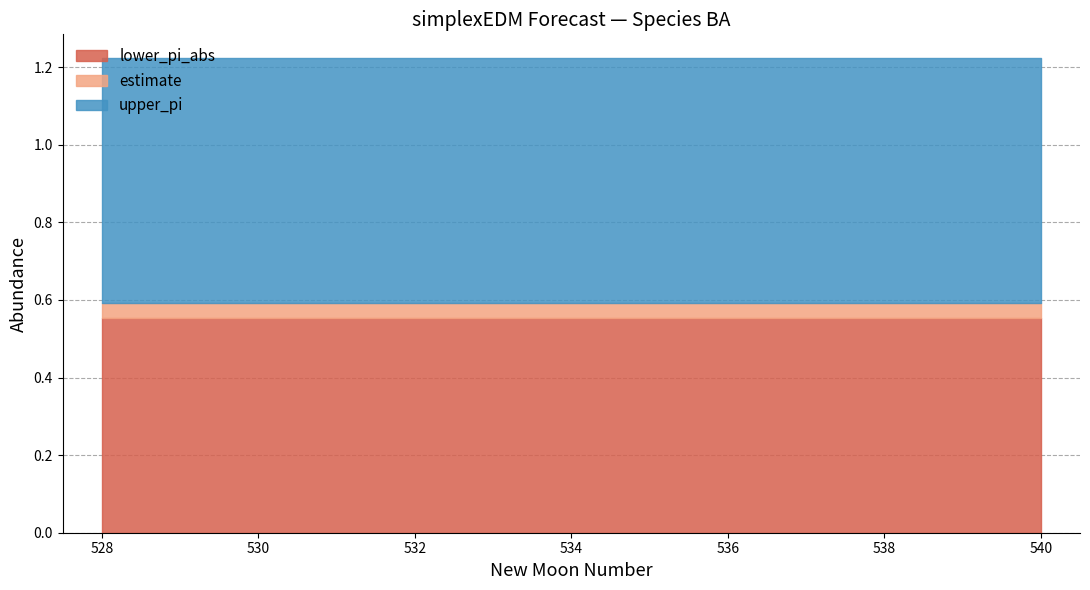

Reading right to left, extract all data points from this chart.

estimate: 0.0	0.0	0.0	0.0	0.0	0.0	0.0	0.0	0.0	0.0	0.0	0.0	0.0
upper_pi: 0.6	0.6	0.6	0.6	0.6	0.6	0.6	0.6	0.6	0.6	0.6	0.6	0.6
lower_pi_abs: 0.6	0.6	0.6	0.6	0.6	0.6	0.6	0.6	0.6	0.6	0.6	0.6	0.6